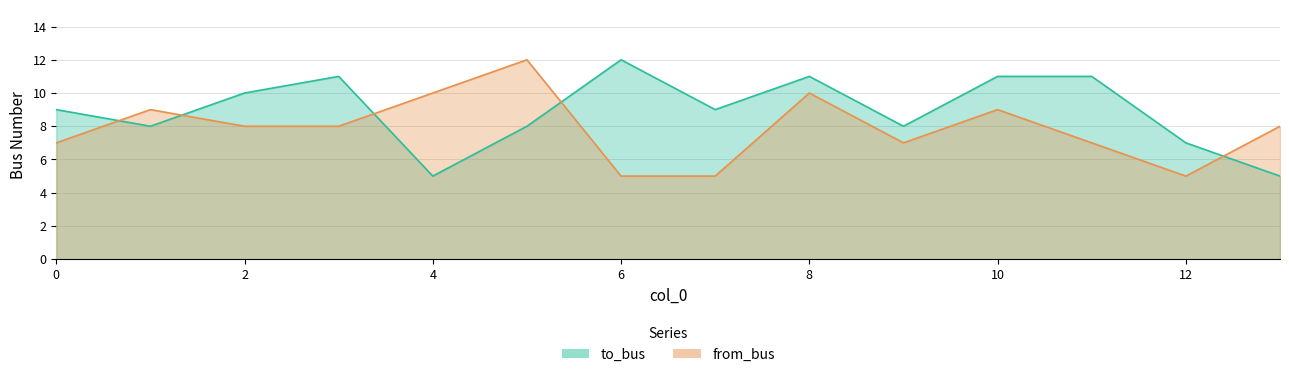

Which series has the widest spread of values?

to_bus